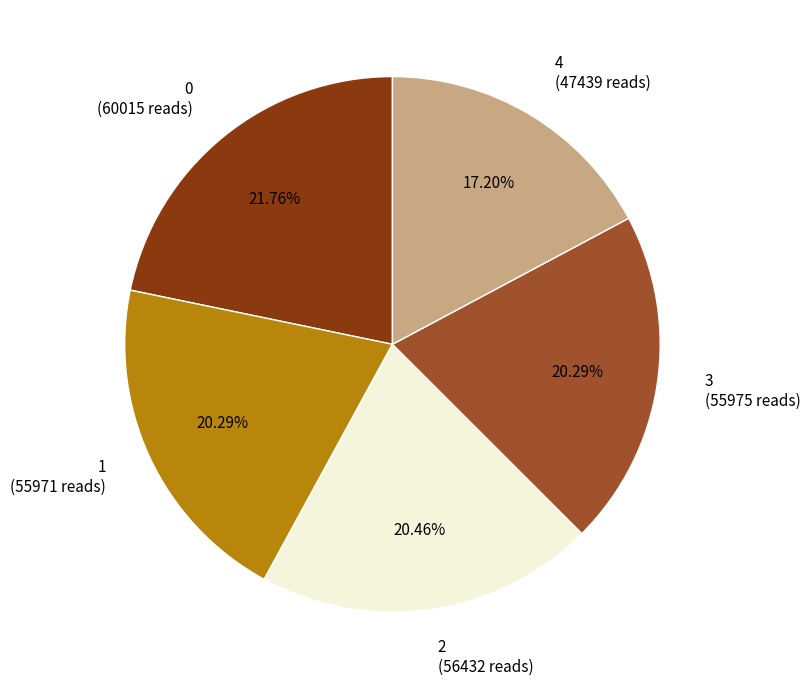

Which slice is the smallest?

4